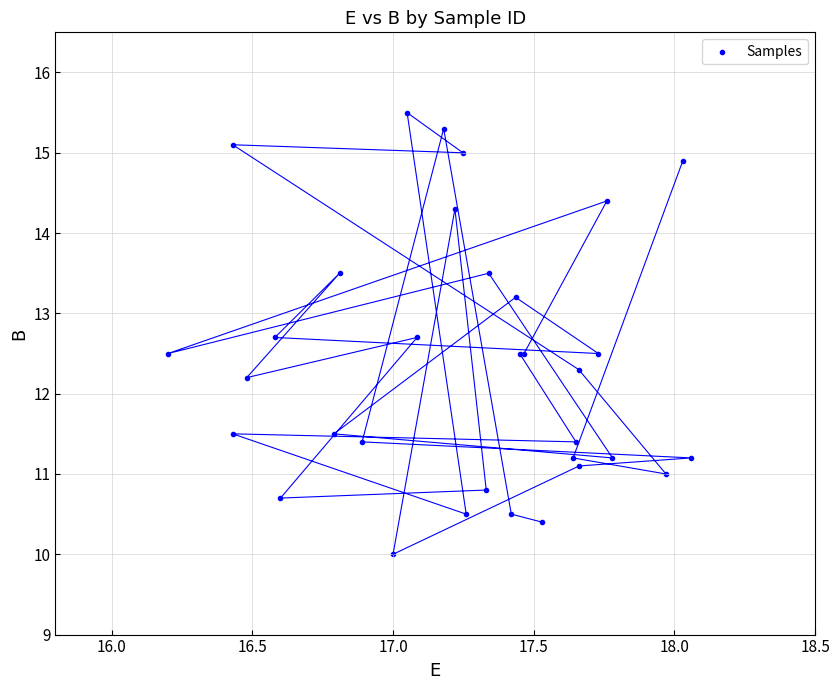

What Y value in the scatter plot is closest to 12?

12.2